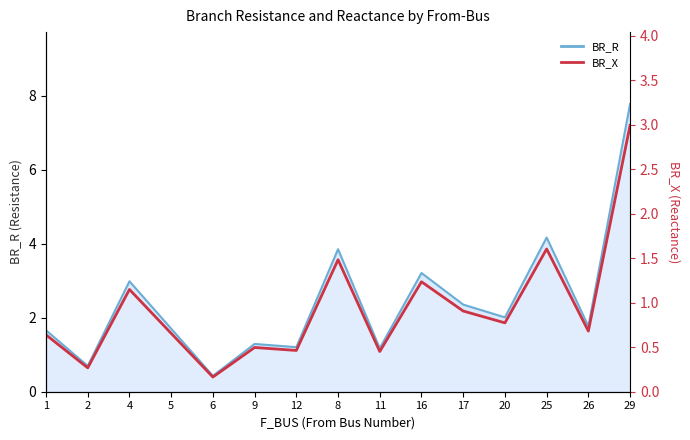

The chart shows a value of 0.2 at 20. True or false?

False